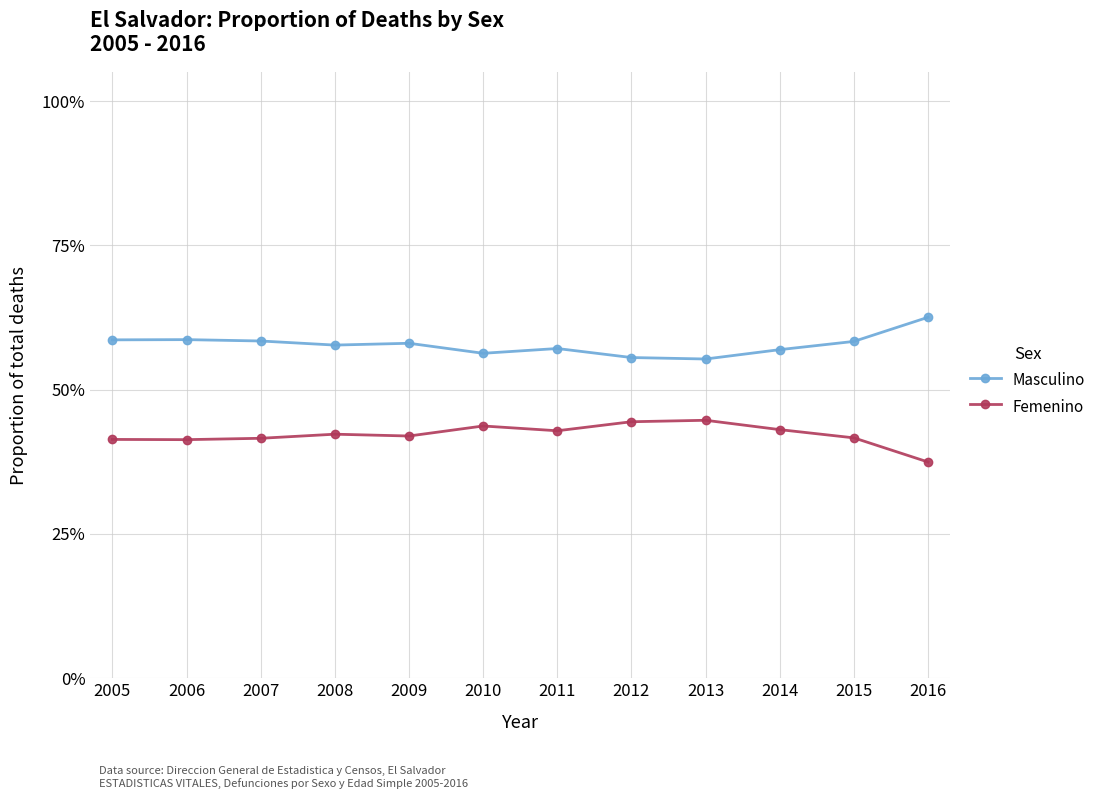

In Femenino, how many points are lower than both neighbors (excluding endpoints)?

3